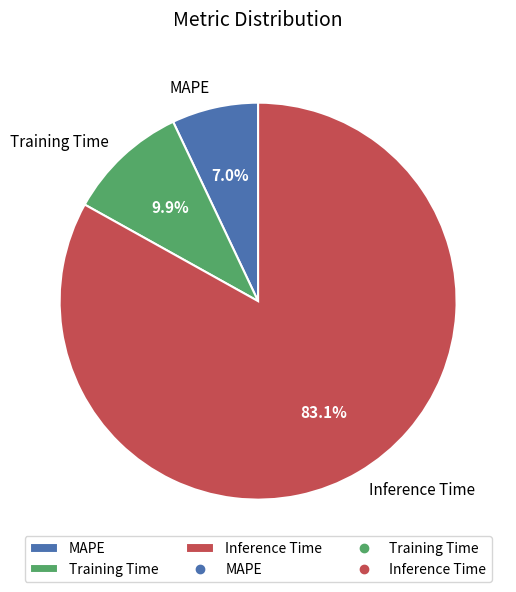

To the nearest percent, what is the difference between the Training Time and MAPE slice percentages?

3%